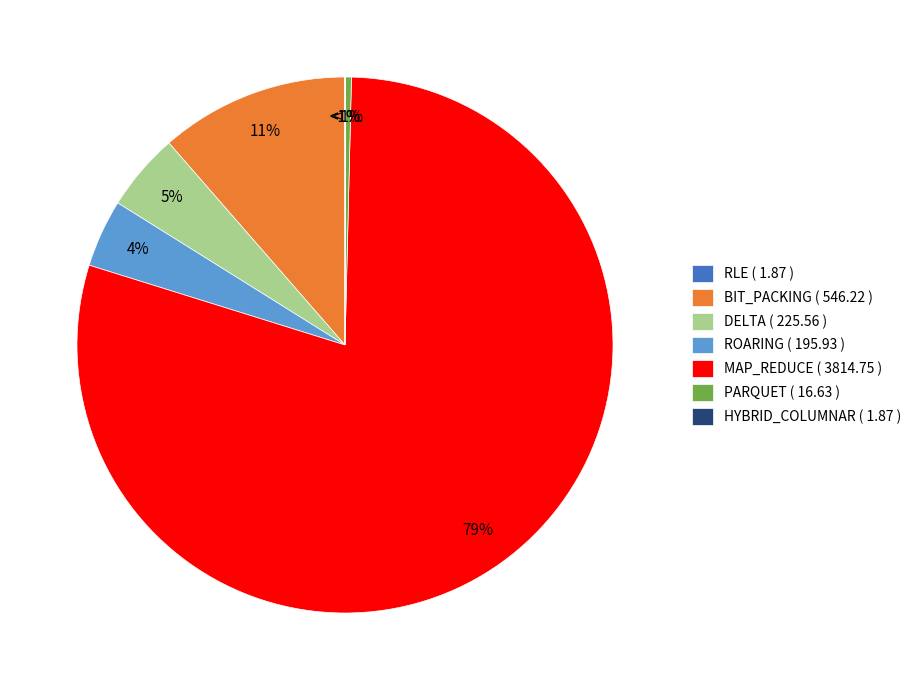

Rank the categories by value from highest to lowest.

MAP_REDUCE, BIT_PACKING, DELTA, ROARING, PARQUET, RLE, HYBRID_COLUMNAR